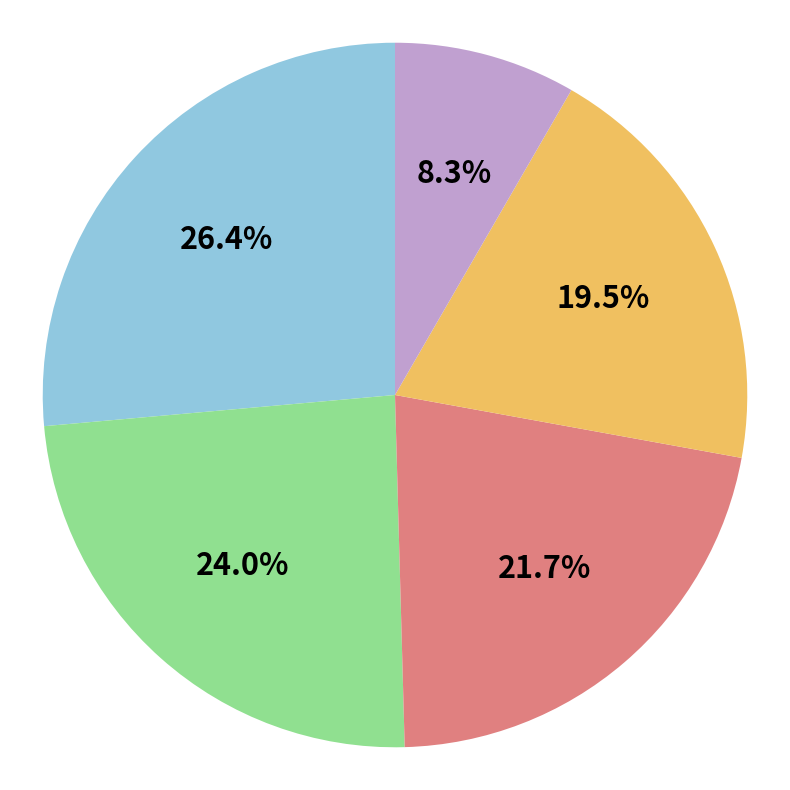

Does any single category account for the majority?

No